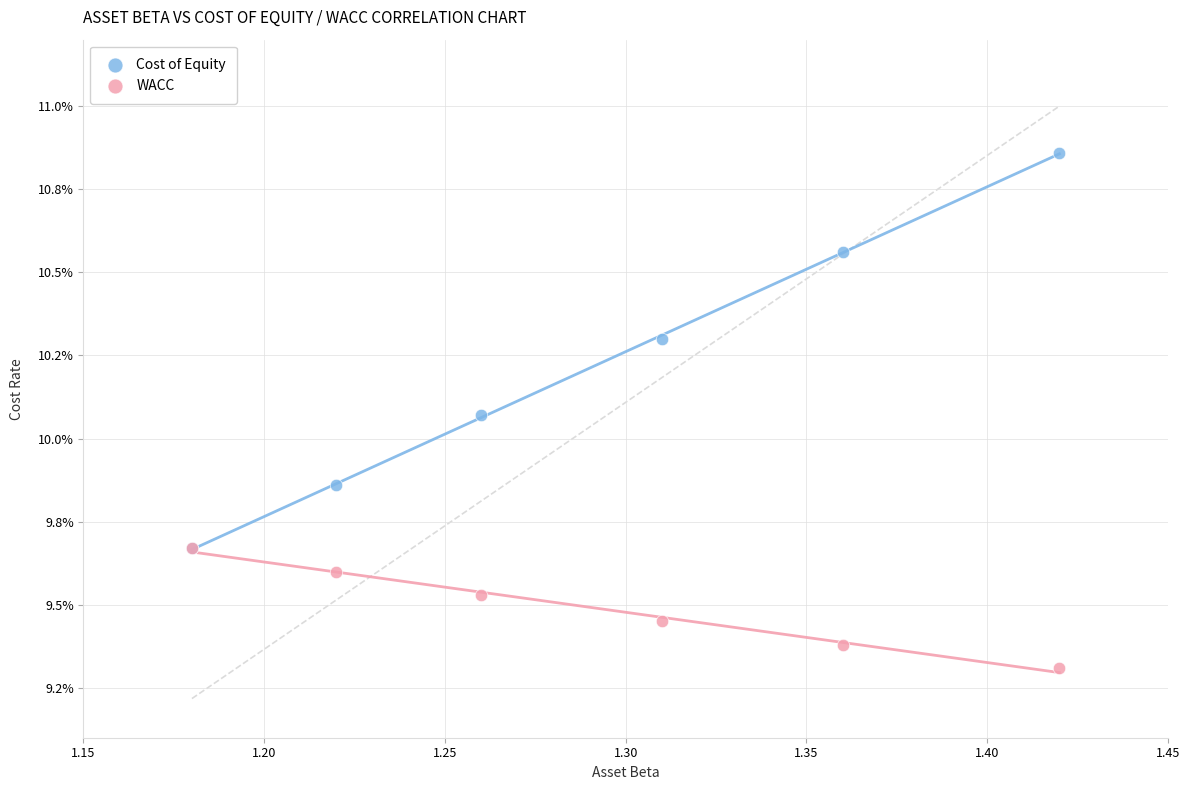

Which series has the largest Y range (max minus min)?

Cost of Equity